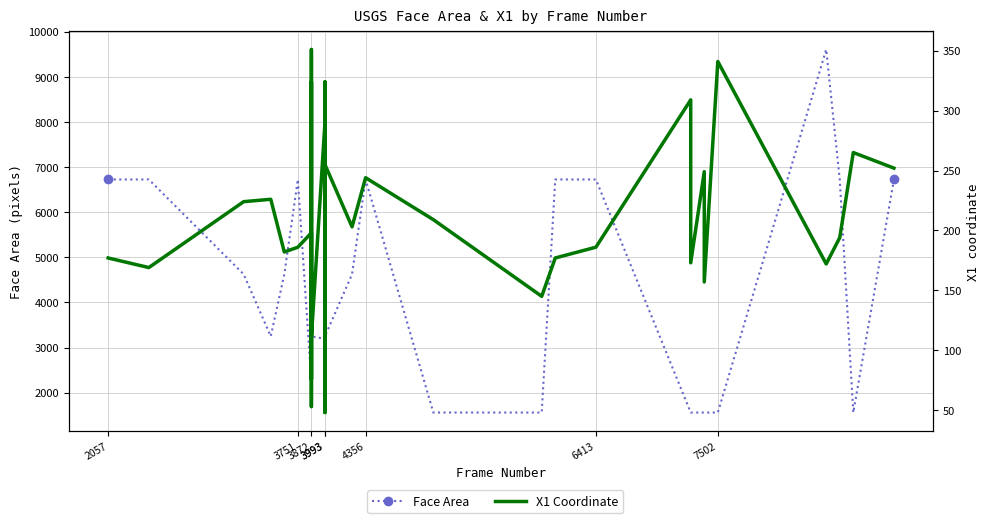

True or false: X1 Coordinate and Face Area cross at least once.

False